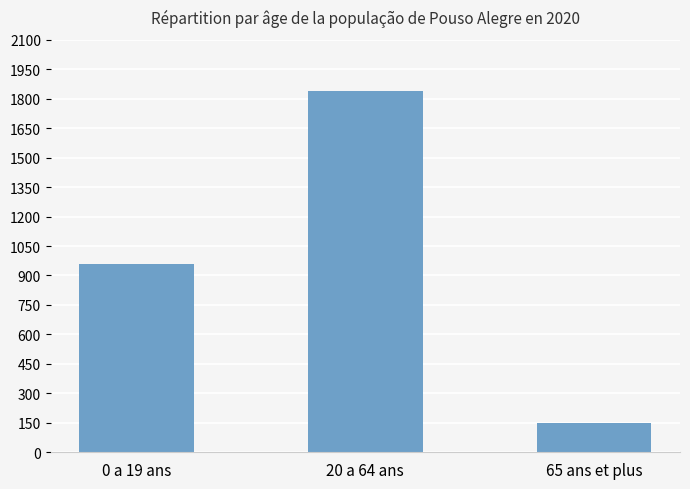

Reading left to right, what are all the values shown in this chart?

959	1840	150